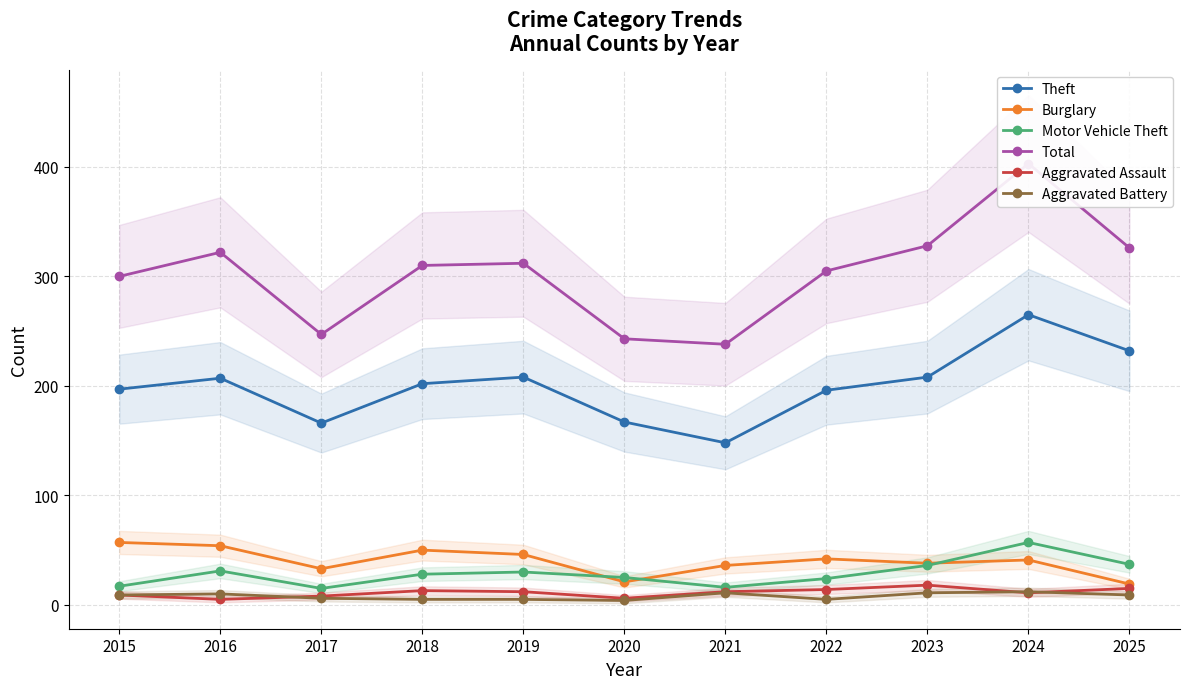

At which label is Total closest to 320?

2016